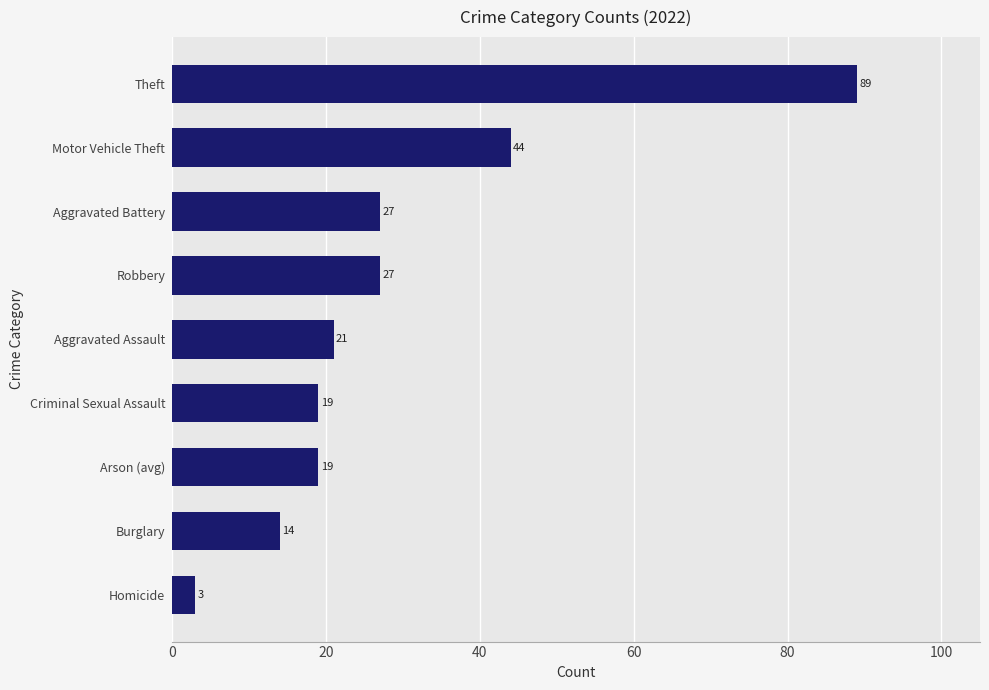

Reading top to bottom, transcribe all the data shown in this chart.

89	44	27	27	21	19	19	14	3